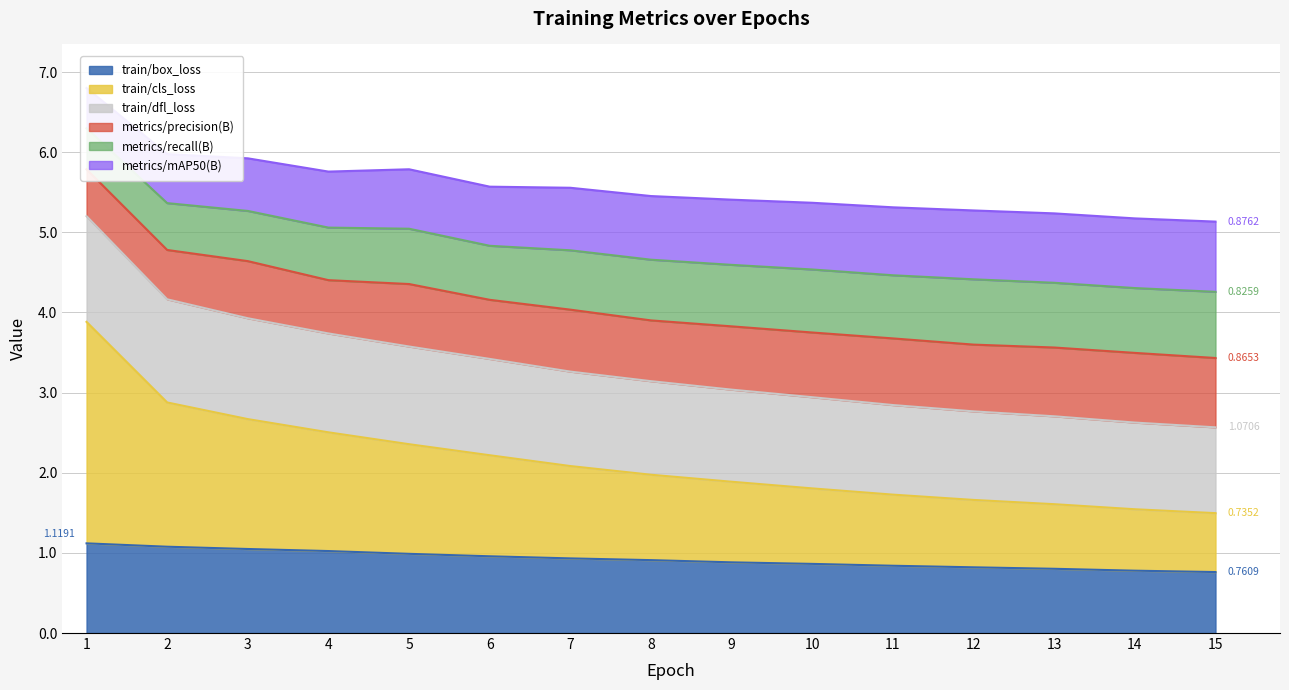

True or false: metrics/recall(B) and metrics/mAP50(B) intersect in this chart.

False